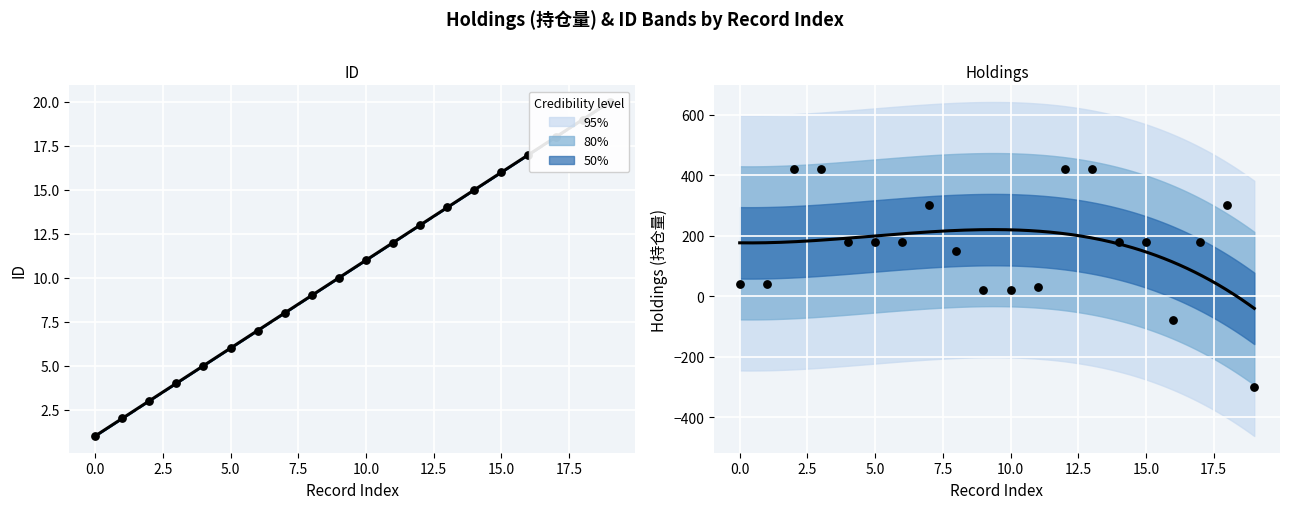

Which series has the widest spread of Y values?

持仓量